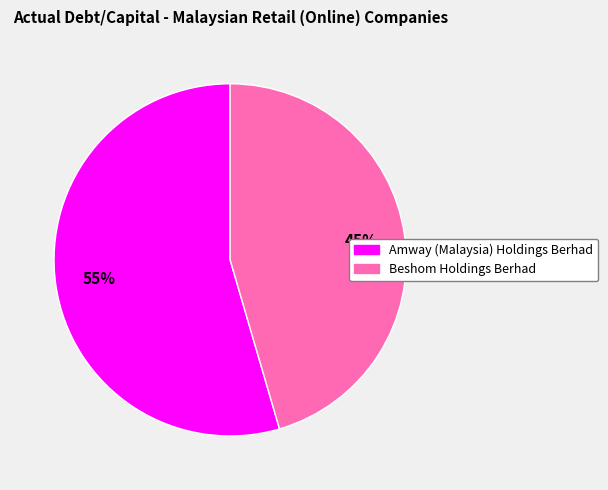

To the nearest percent, what is the combined percentage of Beshom Holdings Berhad and Amway (Malaysia) Holdings Berhad?

100%